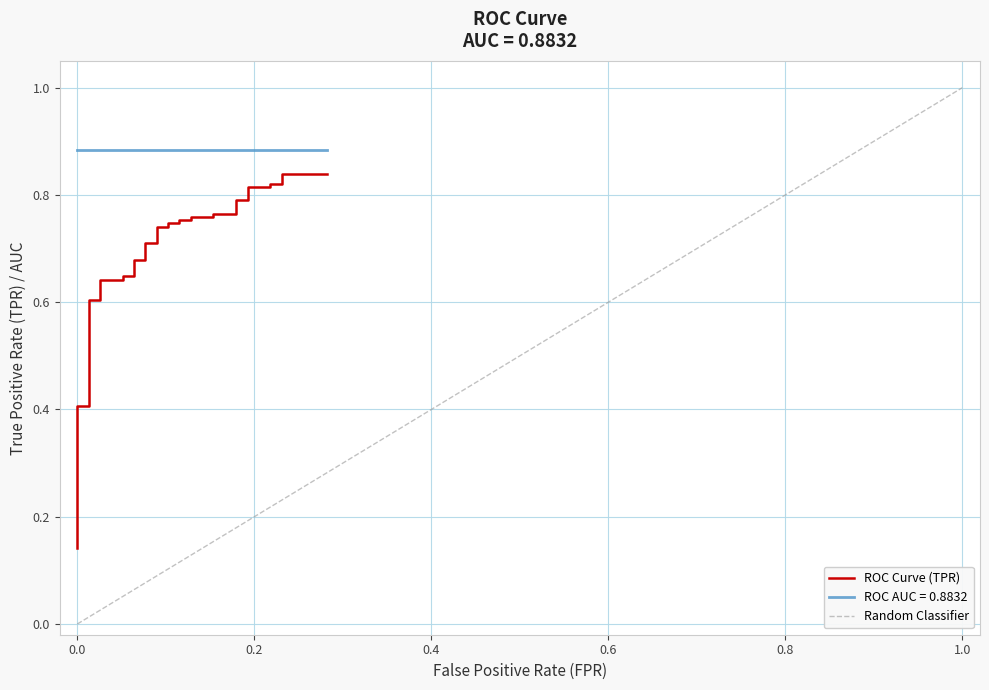

Is it true that the value at 0.0 is 0.4?

True